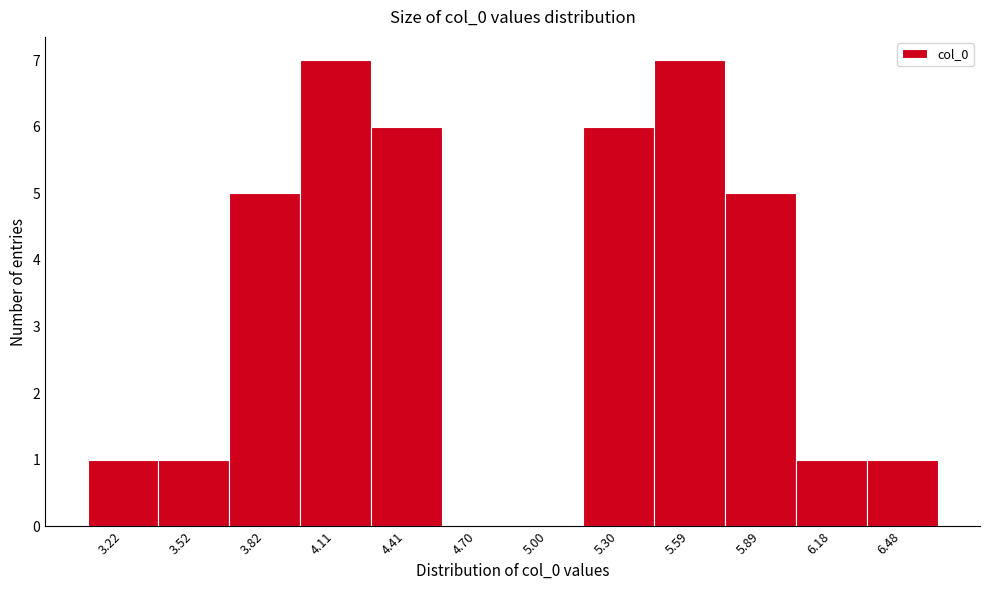

Reading left to right, what are all the values shown in this chart?

3.22=1	3.52=1	3.82=5	4.11=7	4.41=6	4.70=0	5.00=0	5.30=6	5.59=7	5.89=5	6.18=1	6.48=1